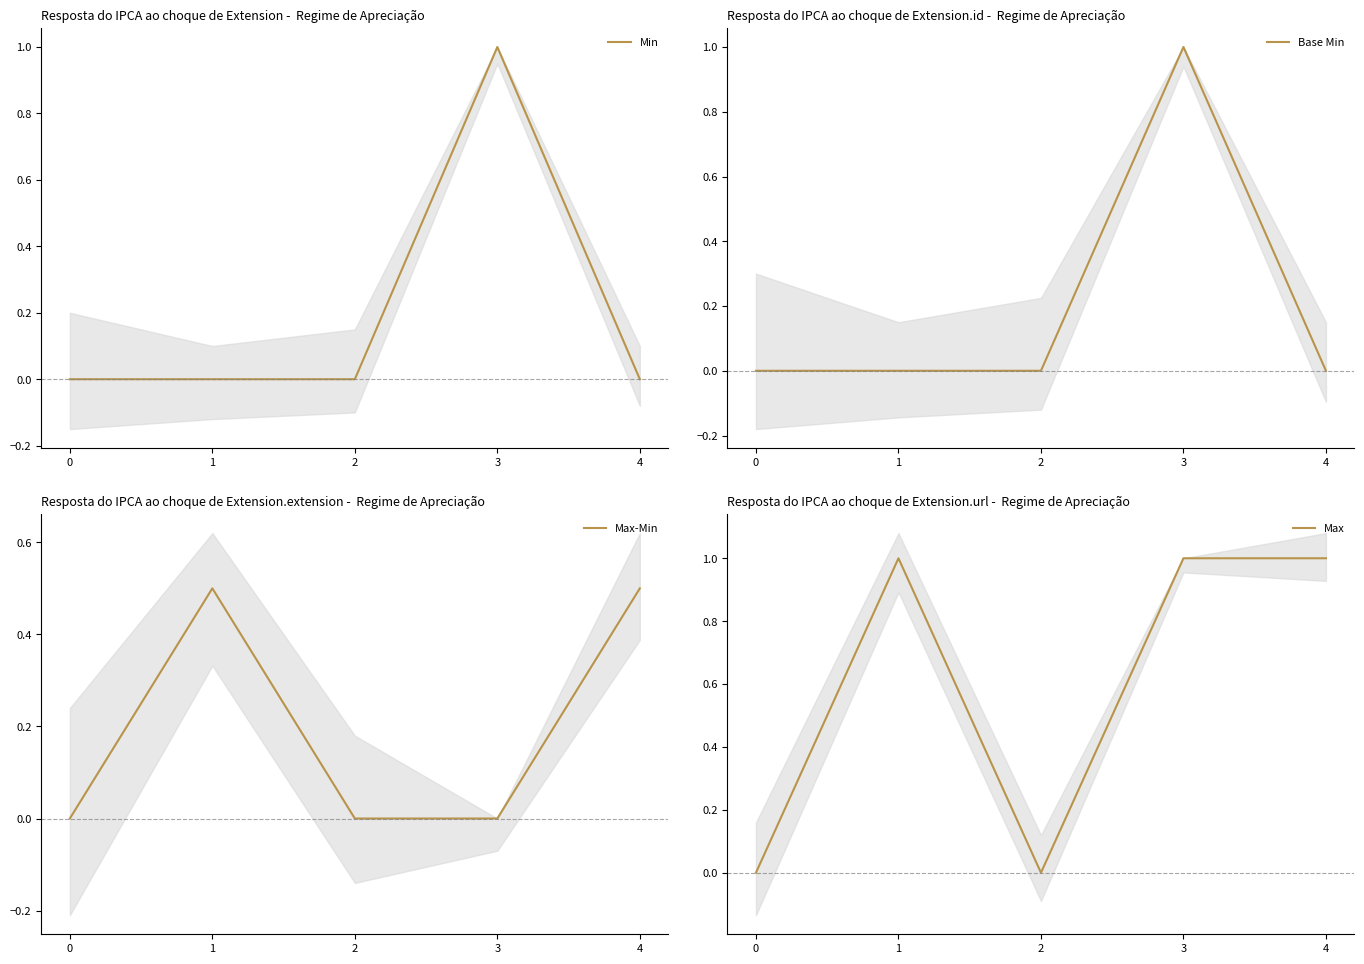

Reading left to right, transcribe all the data shown in this chart.

Min: 0.0	0.0	0.0	1.0	0.0
Base Min: 0.0	0.0	0.0	1.0	0.0
Max-Min: 0.0	0.5	0.0	0.0	0.5
Max: 0.0	1.0	0.0	1.0	1.0